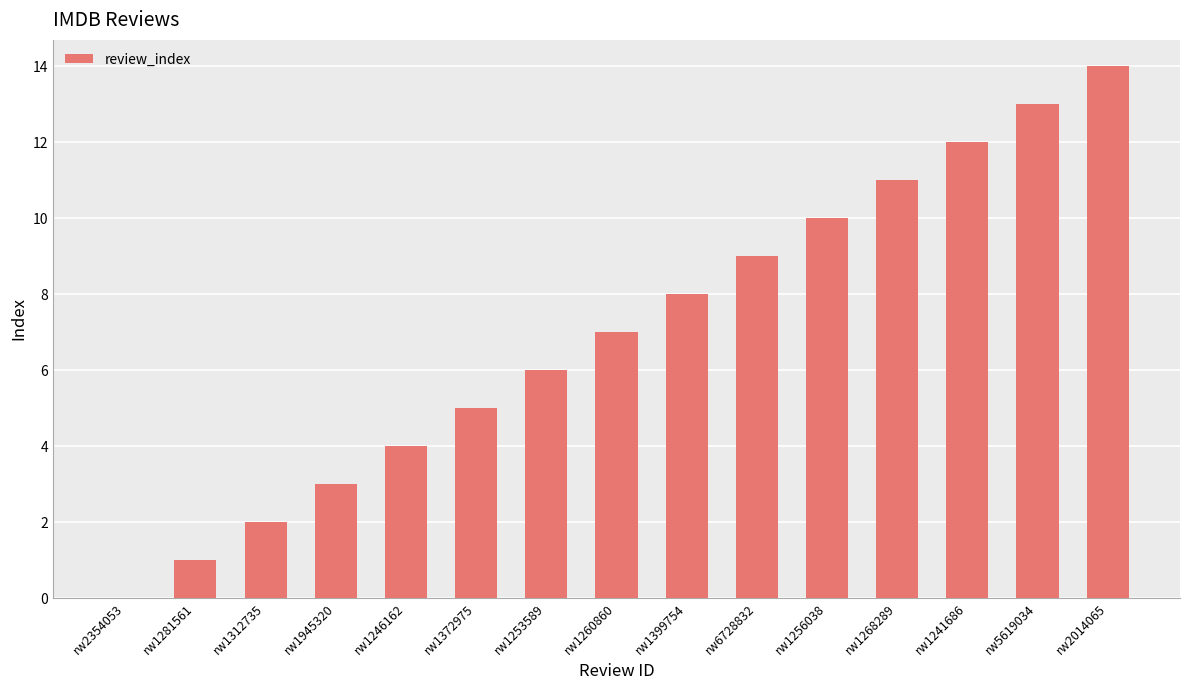

Reading left to right, what are all the values shown in this chart?

rw2354053=0	rw1281561=1	rw1312735=2	rw1945320=3	rw1246162=4	rw1372975=5	rw1253589=6	rw1260860=7	rw1399754=8	rw6728832=9	rw1256038=10	rw1268289=11	rw1241686=12	rw5619034=13	rw2014065=14